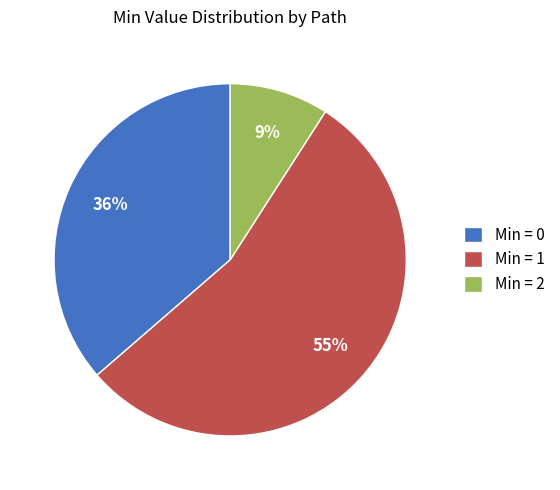

Which category has the smallest portion of the pie?

Min = 2